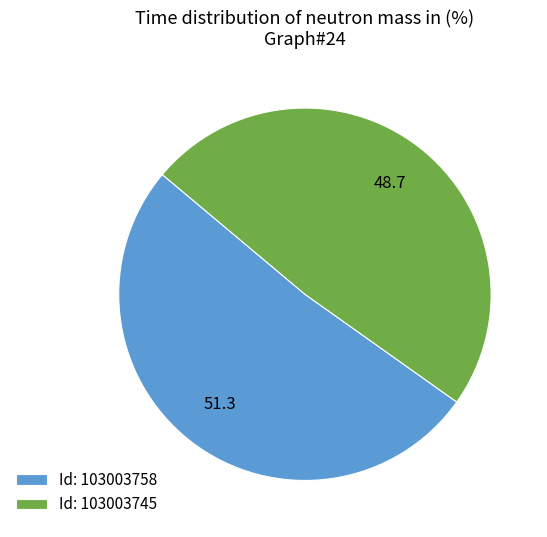

What is the smallest slice in the pie chart?

Id: 103003745